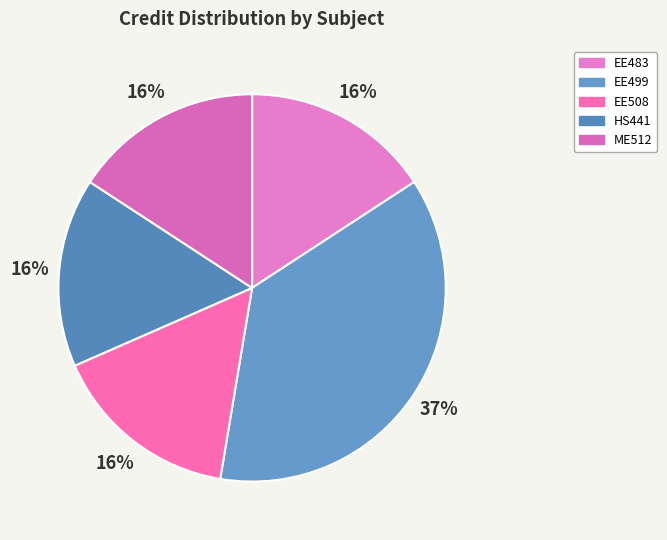

What is the total percentage of EE483 and EE508?

31.6%